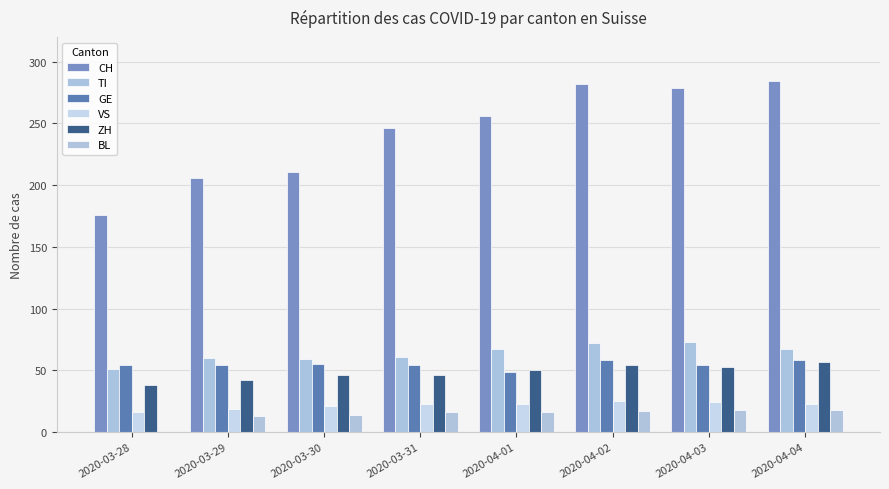

What is the value of the TI bar at the 1st from the left?

51